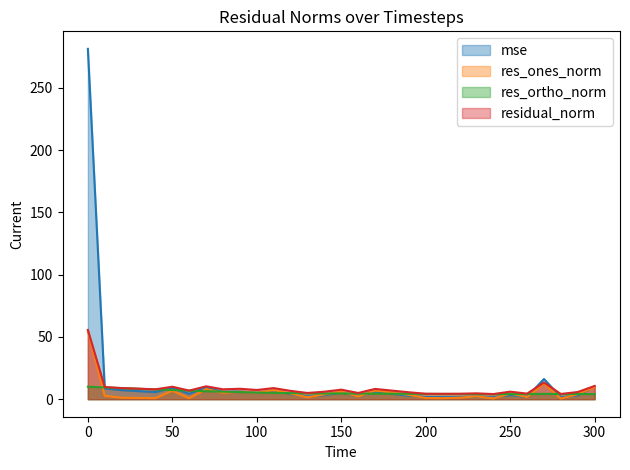

What are all the series names shown in the legend?

mse, res_ones_norm, res_ortho_norm, residual_norm